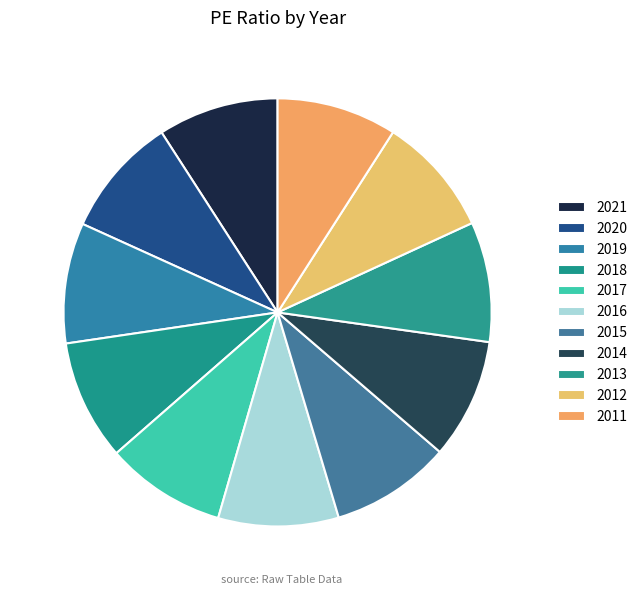

What is the smallest slice in the pie chart?

2011